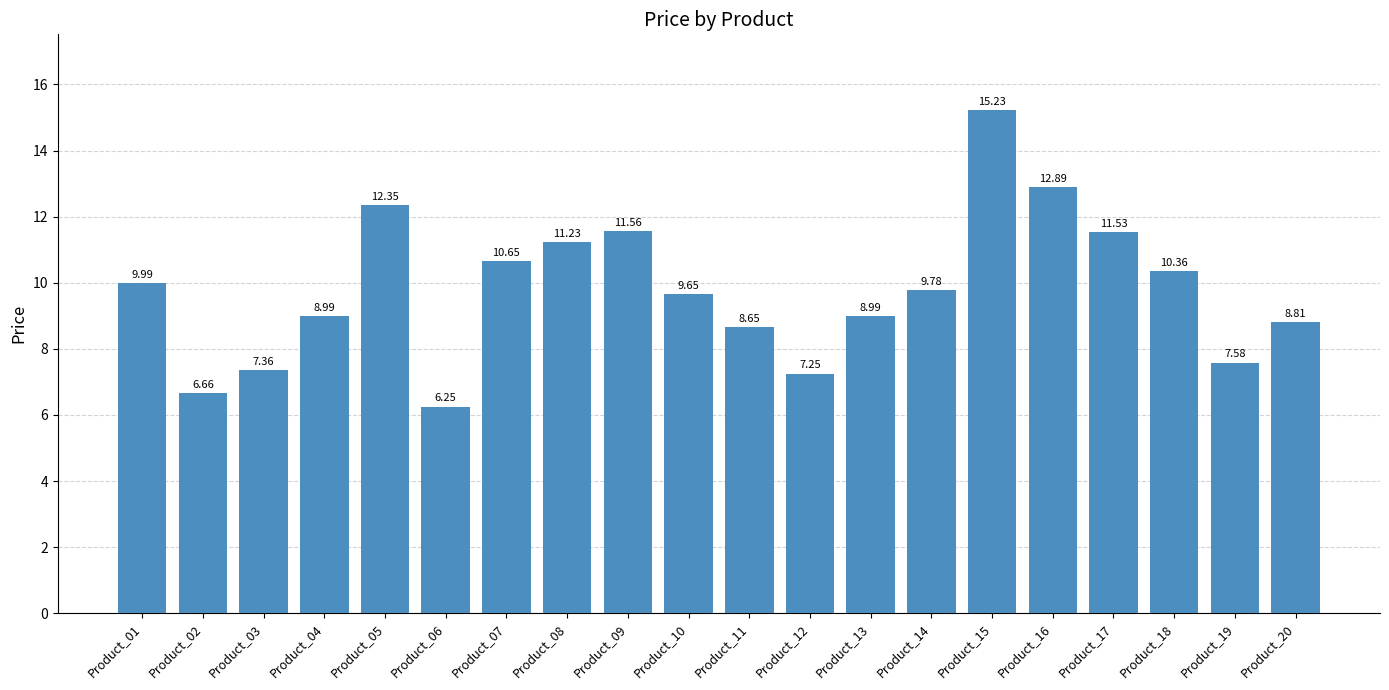

Approximately how many times larger is the value at Product_02 compared to Product_10?

0.7